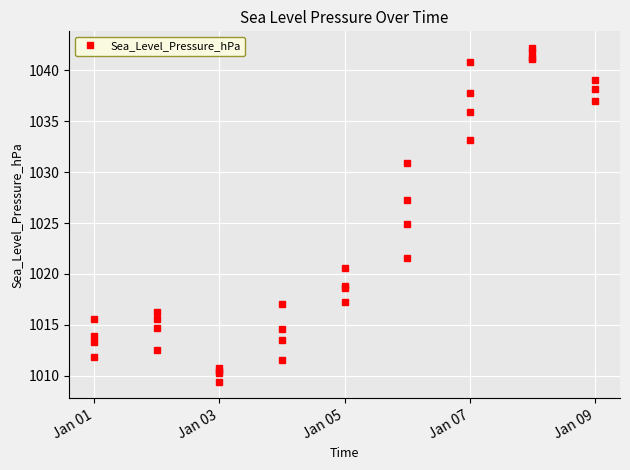

Reading right to left, list all the values displayed in this chart.

1037.0	1038.2	1039.1	1041.2	1041.1	1042.2	1041.8	1040.8	1037.8	1035.9	1033.2	1030.9	1027.3	1024.9	1021.6	1020.6	1018.8	1018.6	1017.2	1017.0	1014.6	1013.5	1011.5	1010.3	1009.4	1010.5	1010.7	1012.5	1014.7	1016.3	1015.6	1015.6	1013.9	1013.3	1011.8